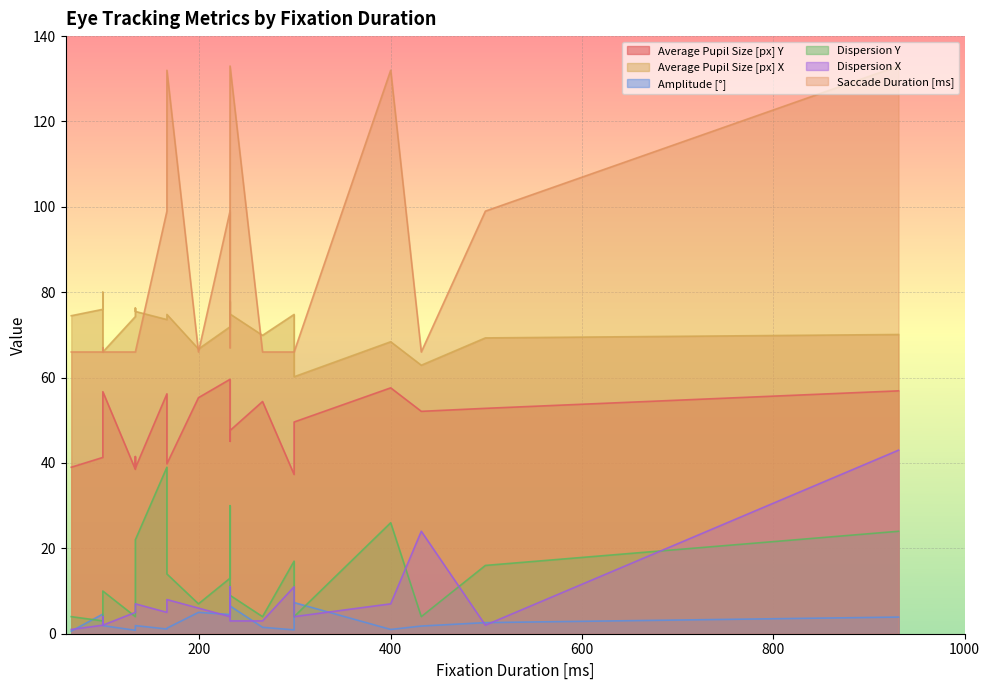

Reading right to left, extract all data points from this chart.

Average Pupil Size [px] Y: 400=57.6	99=56.7	199=55.3	266=54.4	499=52.8	232=47.6	232=45.1	99=44.0	133=41.5	166=39.8	66=39.0	133=38.5	133=38.8	299=37.3	99=41.3	166=56.2	232=59.6	931=56.9	432=52.1	299=49.6
Average Pupil Size [px] X: 400=68.4	99=66.0	199=66.7	266=69.9	499=69.3	232=74.9	232=77.9	99=80.0	133=76.3	166=74.8	66=74.5	133=74.3	133=75.5	299=74.8	99=76.0	166=73.6	232=71.9	931=70.1	432=62.9	299=60.2
Amplitude [°]: 400=1.0	99=1.9	199=5.0	266=1.5	499=2.6	232=6.5	232=8.4	99=2.4	133=1.0	166=1.3	66=0.6	133=0.8	133=1.9	299=0.9	99=4.6	166=1.1	232=4.5	931=3.9	432=1.8	299=7.3
Dispersion Y: 400=26.0	99=10.0	199=7.0	266=4.0	499=16.0	232=9.0	232=30.0	99=8.0	133=12.0	166=14.0	66=4.0	133=4.0	133=22.0	299=17.0	99=3.0	166=39.0	232=13.0	931=24.0	432=4.0	299=4.0
Dispersion X: 400=7.0	99=2.0	199=6.0	266=3.0	499=2.0	232=3.0	232=11.0	99=4.0	133=5.0	166=8.0	66=1.0	133=5.0	133=7.0	299=11.0	99=2.0	166=5.0	232=4.0	931=43.0	432=24.0	299=4.0
Saccade Duration [ms]: 400=132.0	99=66.0	199=66.0	266=66.0	499=99.0	232=133.0	232=67.0	99=67.0	133=66.0	166=132.0	66=66.0	133=66.0	133=66.0	299=66.0	99=66.0	166=99.0	232=99.0	931=133.0	432=66.0	299=66.0